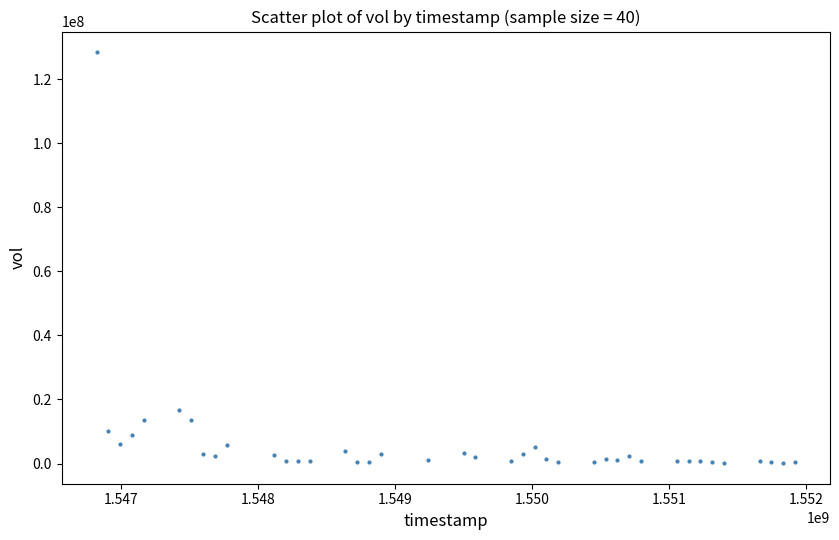

What is the range of Y values (max minus min)?

128384300